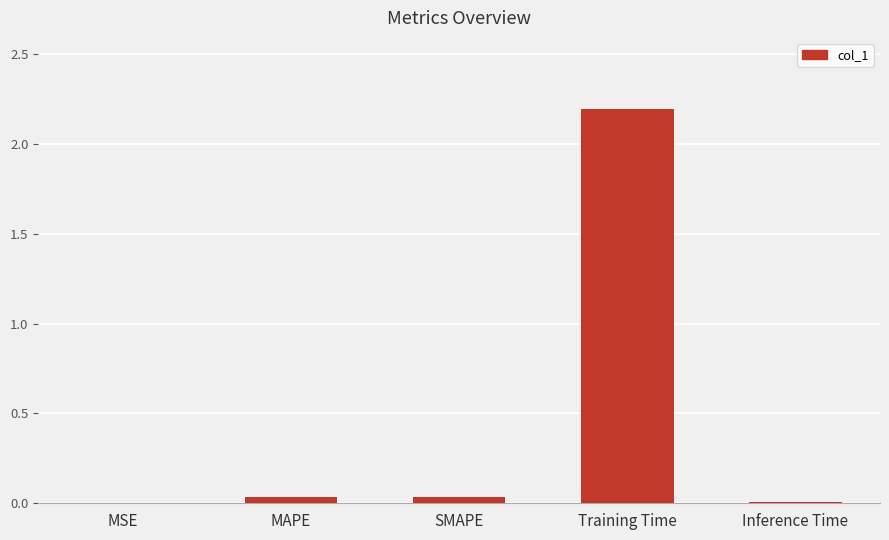

Which has a higher value, MAPE or MSE?

MAPE